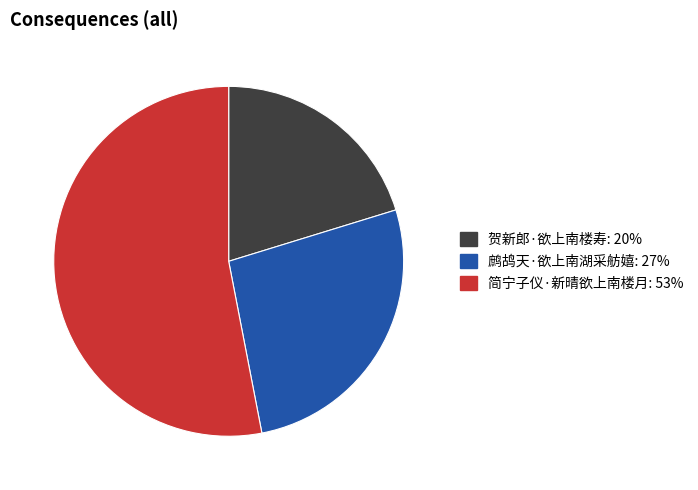

Count the number of slices in the pie.

3